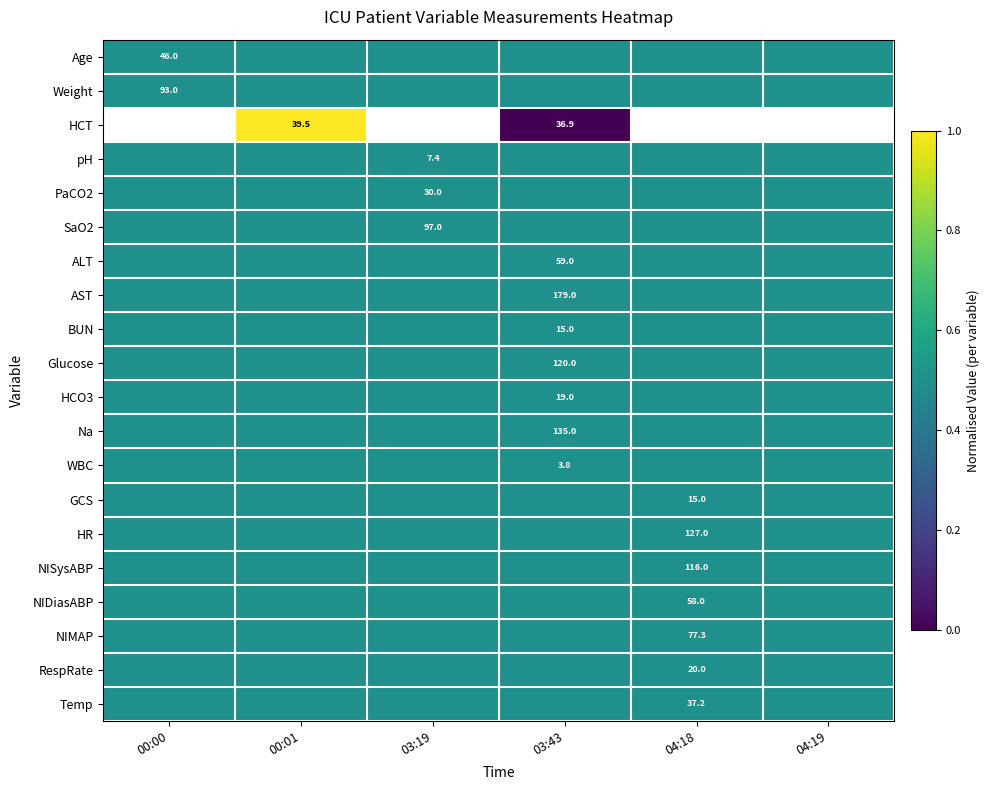

The value of NISysABP at 04:18 is 65.0. True or false?

False